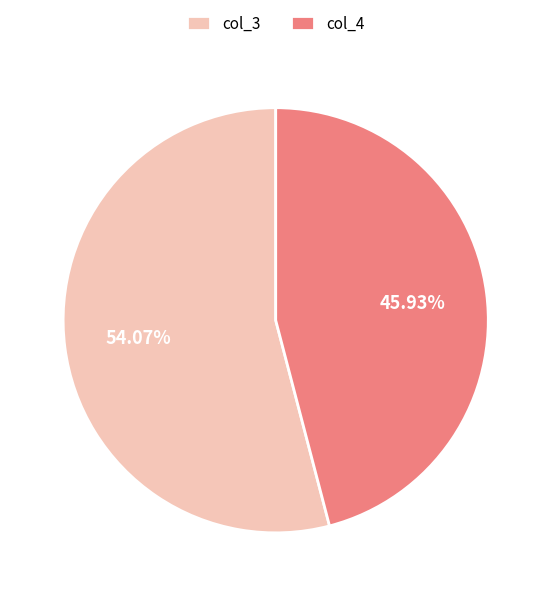

What is the smallest slice in the pie chart?

col_4